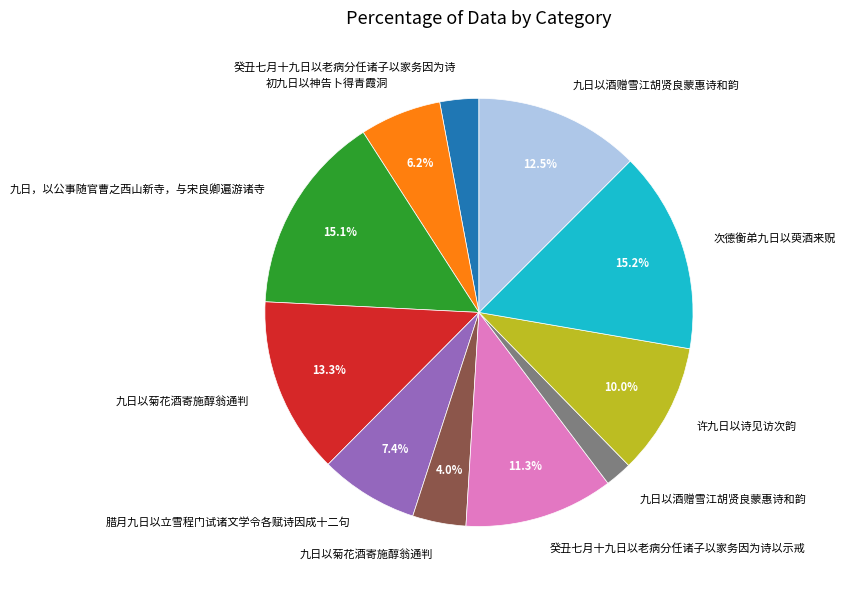

Is there any slice that represents more than half of the pie?

No